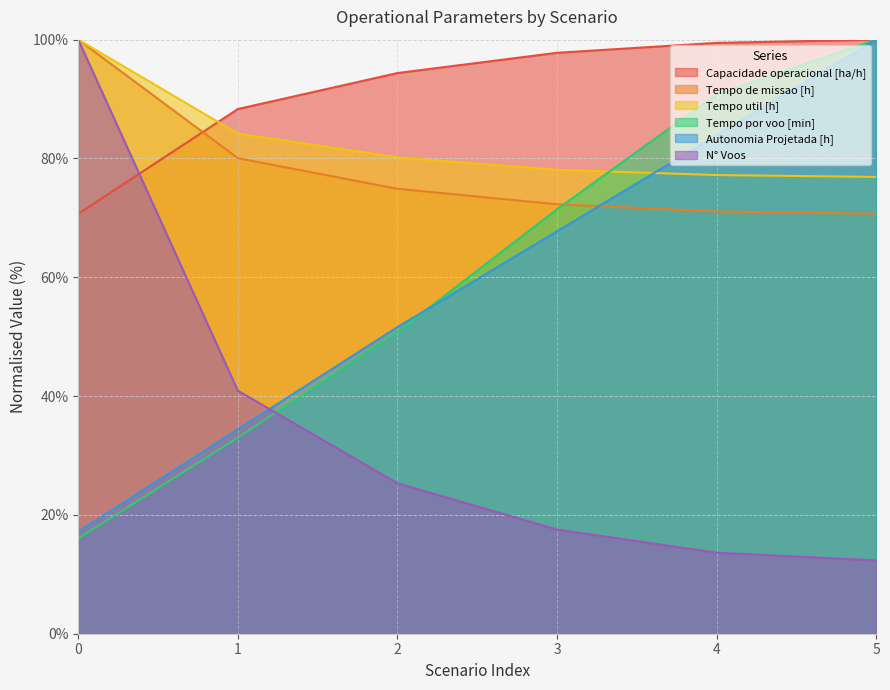

What is the total value across all series at 4?

436.1